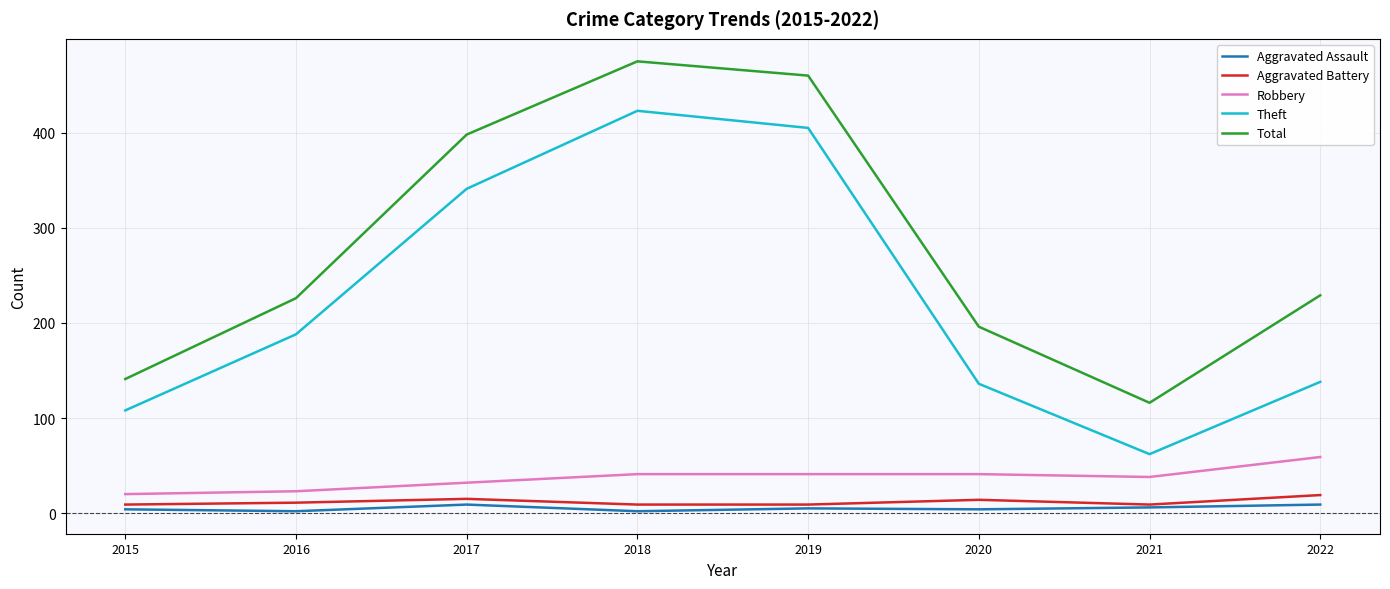

How many lines are shown in the chart?

5